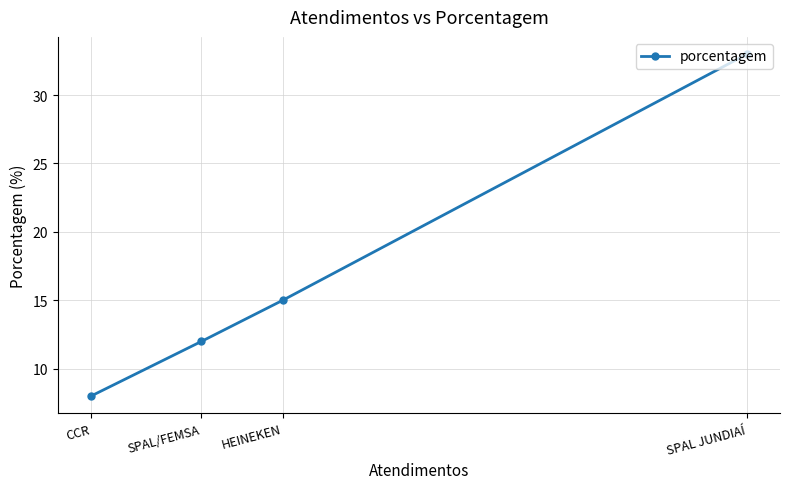

Between SPAL JUNDIAÍ and CCR, which is larger?

SPAL JUNDIAÍ